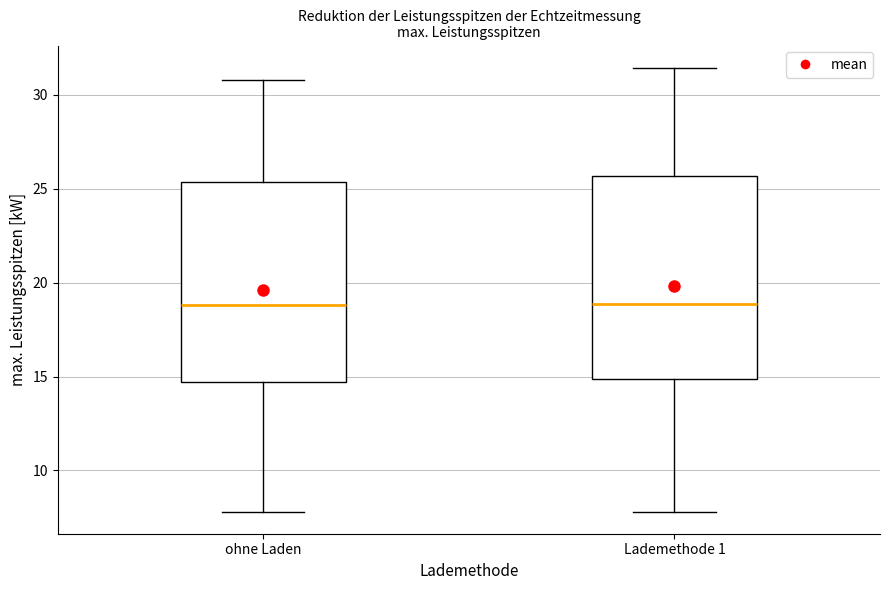

Reading left to right, read every box against the y-axis: the position of its median line, the range the box covers, and the ends of its whiskers. The values are not printed on the chart, so give them approximately, as read against the axis.

ohne Laden: median 19.0, box 14.5 to 25.5, whiskers 8.0 to 31.0
Lademethode 1: median 19.0, box 15.0 to 25.5, whiskers 8.0 to 31.5